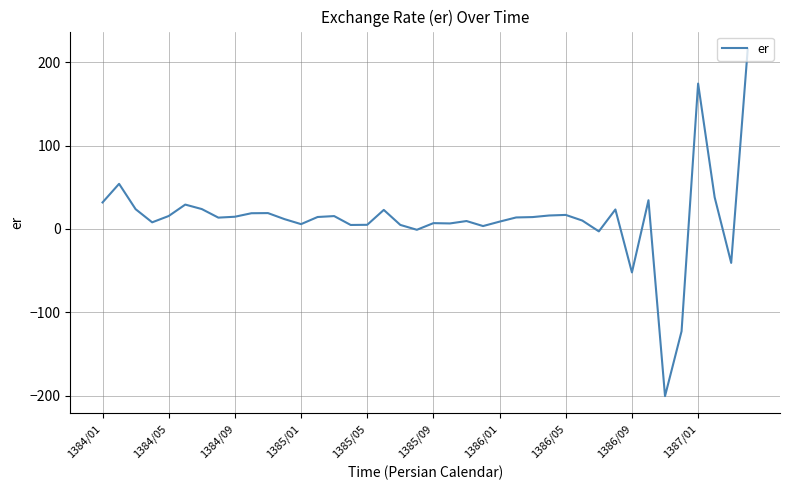

What is the smallest value displayed?

-200.3